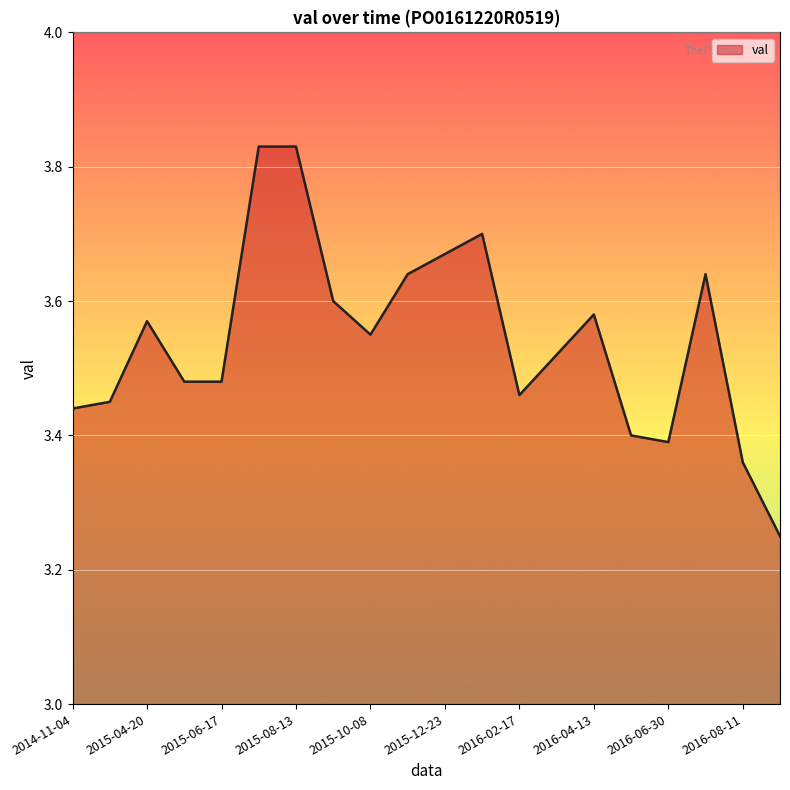

True or false: the data shows 6.2 at 2015-08-13.

False